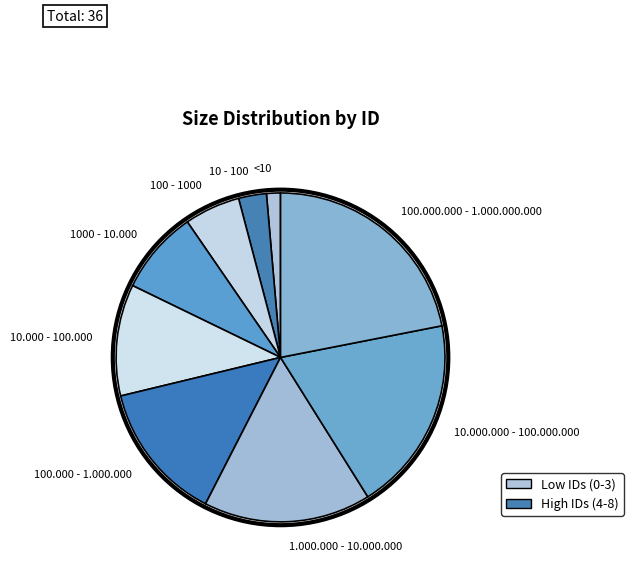

True or false: <10 accounts for 1% of the total.

True